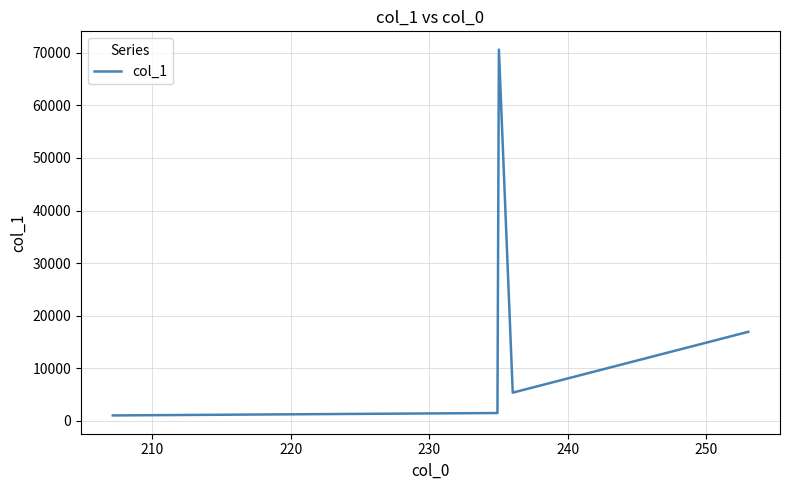

What is the sum of all values?

95430.1